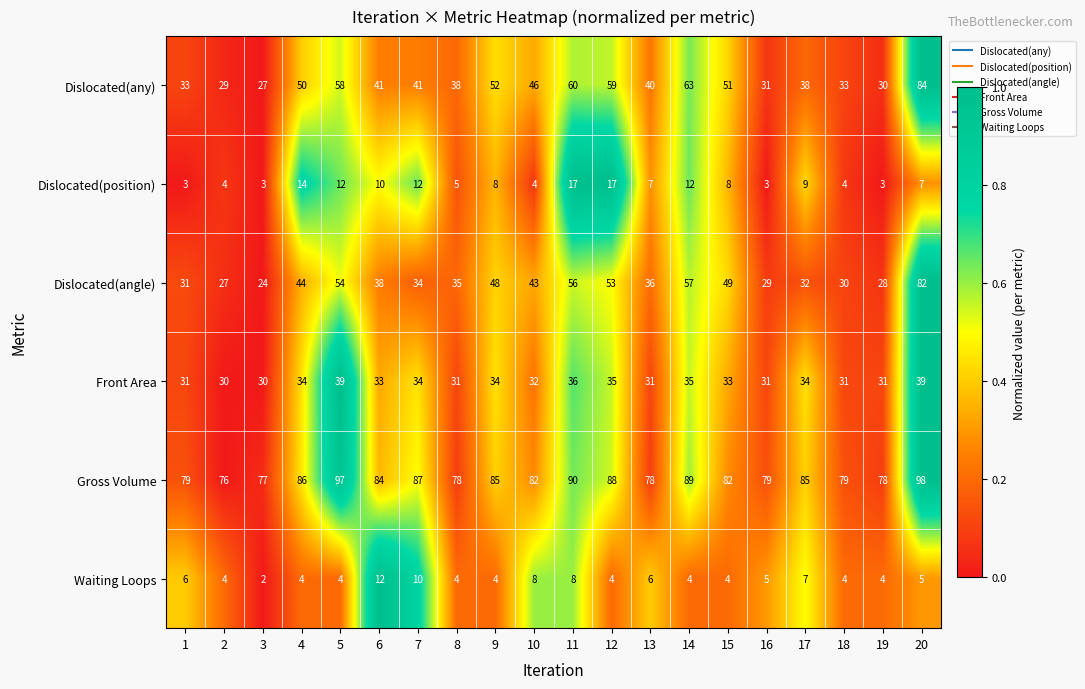

Rank the series at 20 from highest to lowest value.

Gross Volume, Dislocated(any), Dislocated(angle), Front Area, Dislocated(position), Waiting Loops